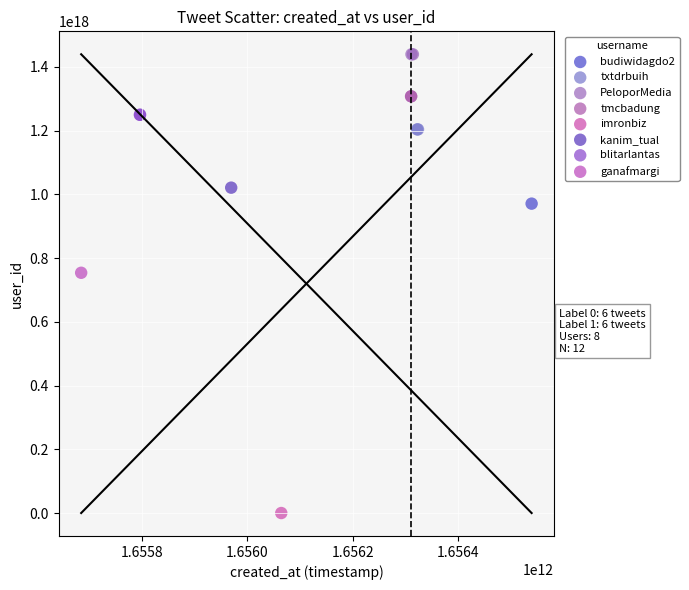

Which series reaches the minimum Y coordinate?

imronbiz